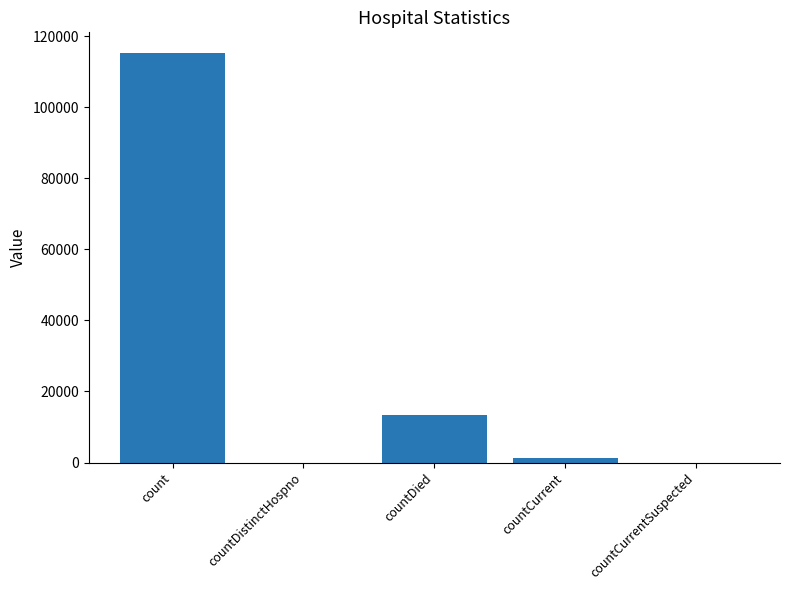

What is the difference between the values at count and countDied?

101967